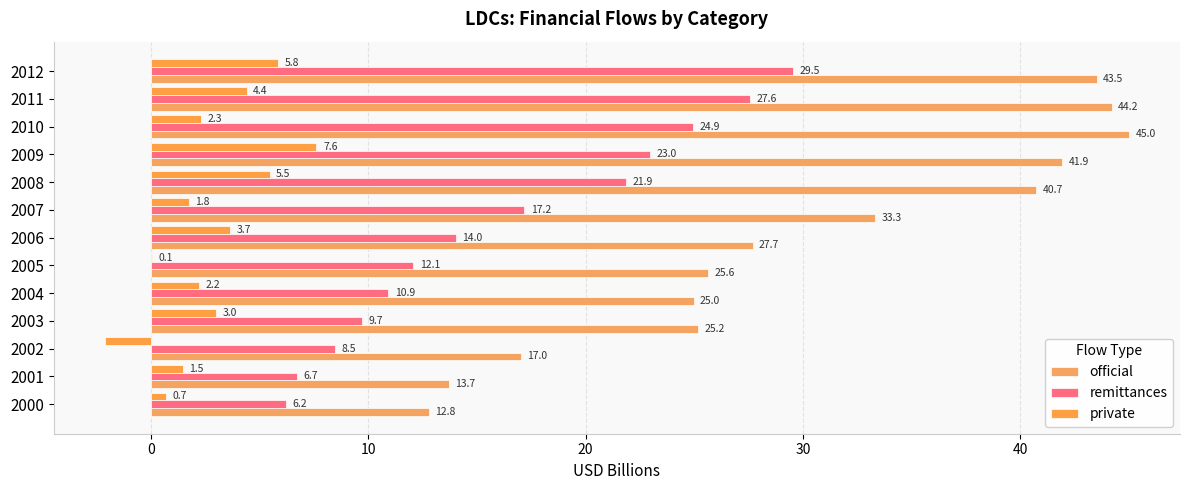

Which label corresponds to the largest value in the chart?

2010